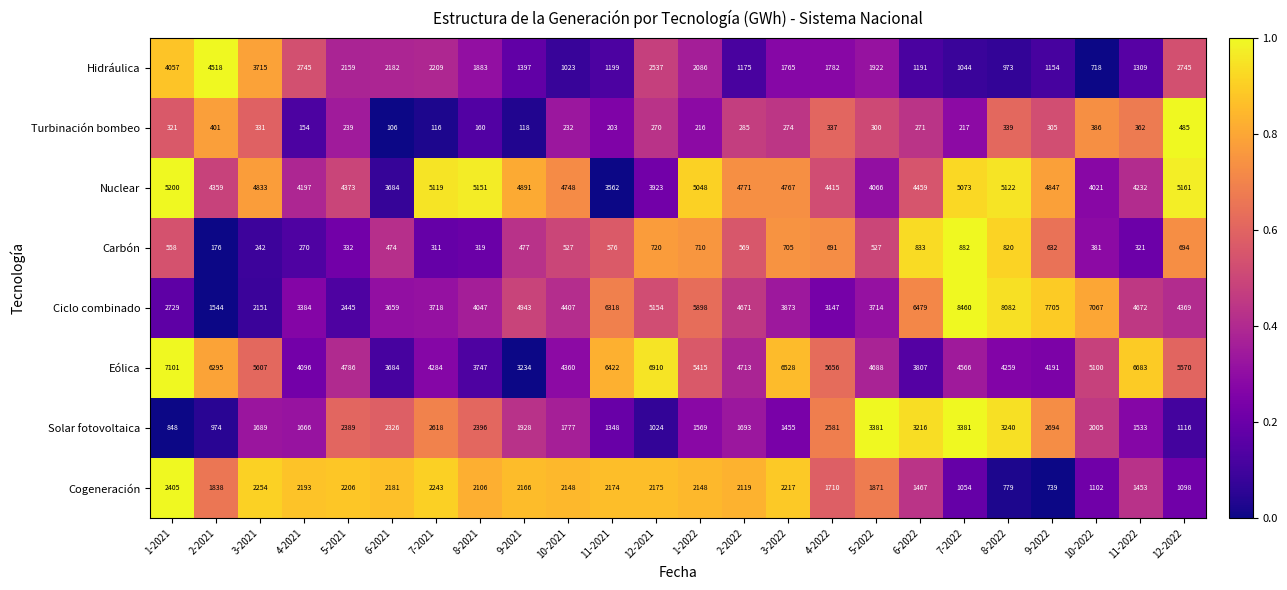

The Carbón series shows 691 at 4-2022. True or false?

True